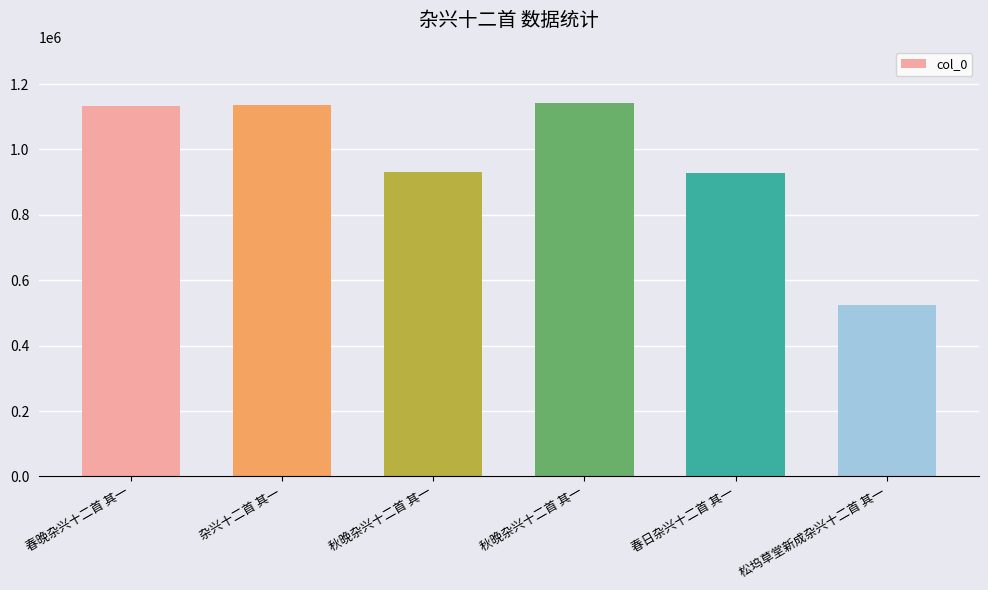

Which label corresponds to the smallest value in the chart?

松坞草堂新成杂兴十二首 其一